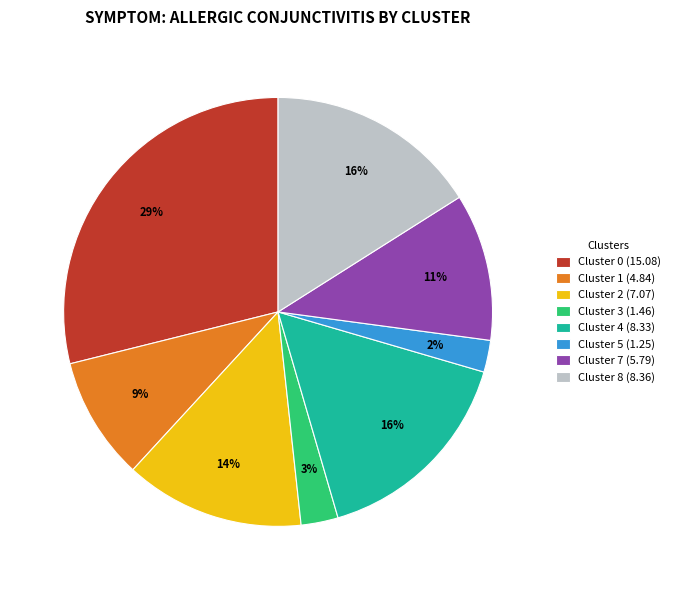

Approximately how many times larger is the value at Cluster 1 (4.84) compared to Cluster 7 (5.79)?

0.8